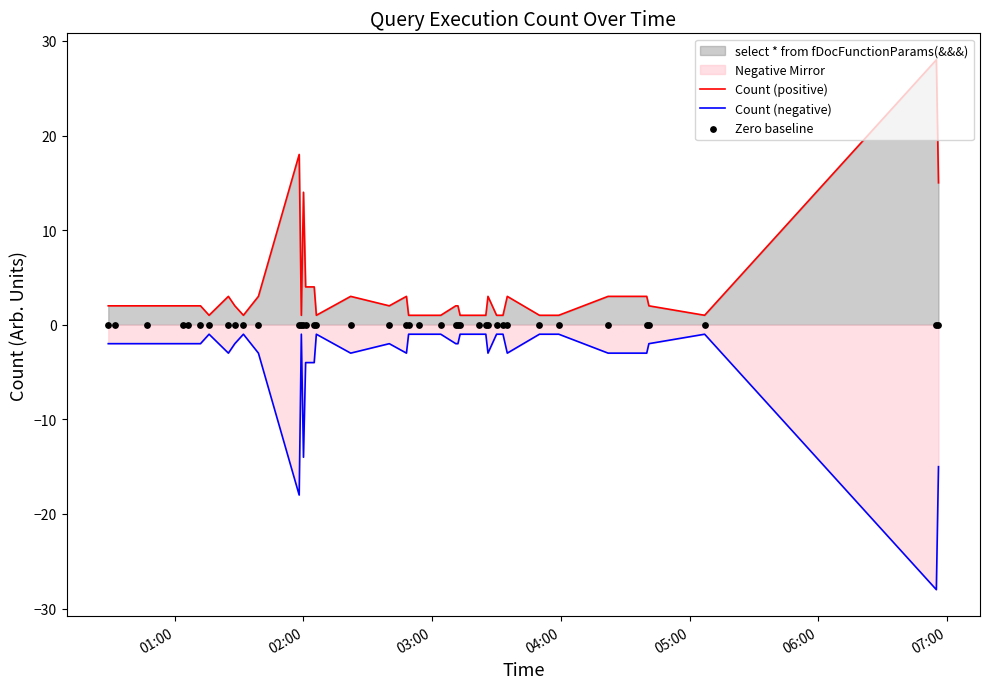

True or false: Count (positive) and Count (negative) cross at least once.

False